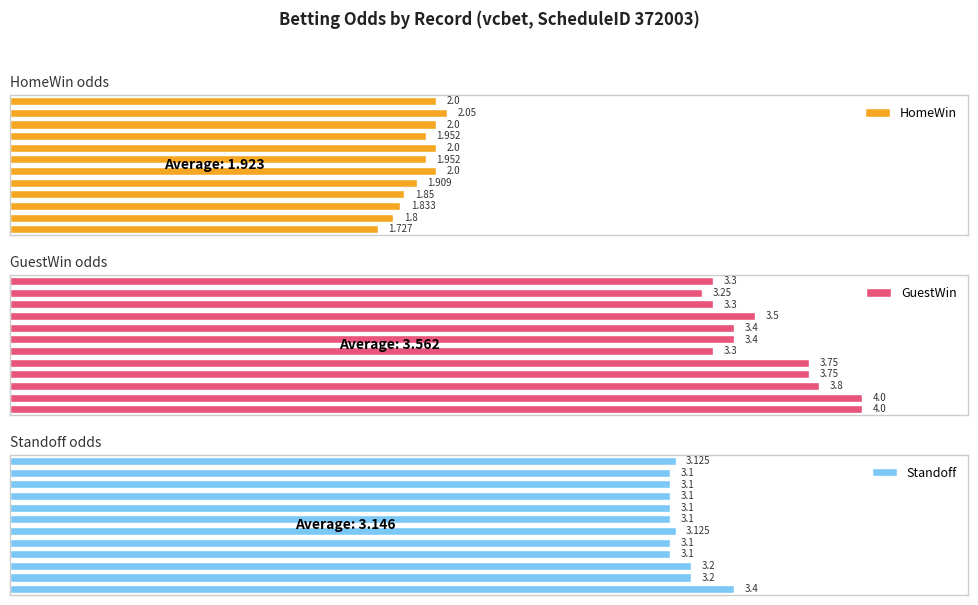

What is the sum of all GuestWin values?

42.8